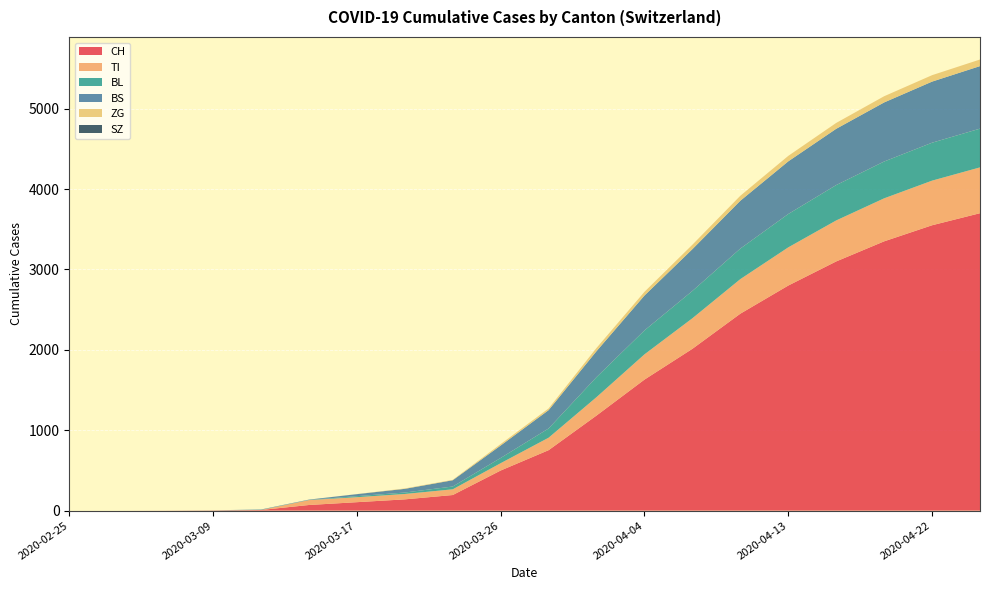

Reading left to right, transcribe all the data shown in this chart.

CH: 0	0	1	3	8	70	105	140	194	499	752	1183	1630	2013	2450	2800	3100	3350	3550	3700
TI: 0	0	0	0	0	61	62	67	71	91	155	229	314	380	430	475	510	535	555	570
BL: 0	0	0	1	2	2	13	18	35	65	115	249	298	340	380	415	440	458	472	482
BS: 0	0	0	0	4	4	25	46	78	155	228	323	434	520	595	655	700	735	760	778
ZG: 0	0	0	0	0	0	1	5	5	18	21	40	46	55	62	68	73	77	80	82
SZ: 0	0	0	0	0	0	0	0	0	0	0	0	0	0	0	0	0	0	0	0